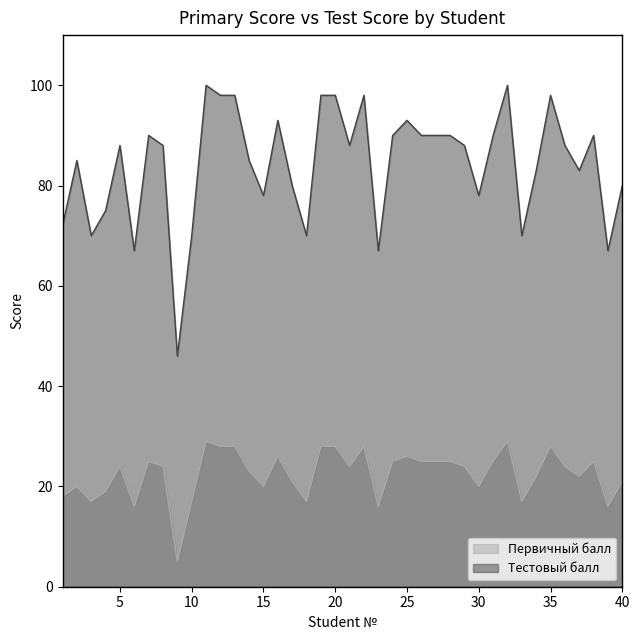

What is the highest value of the Тестовый балл series?

100